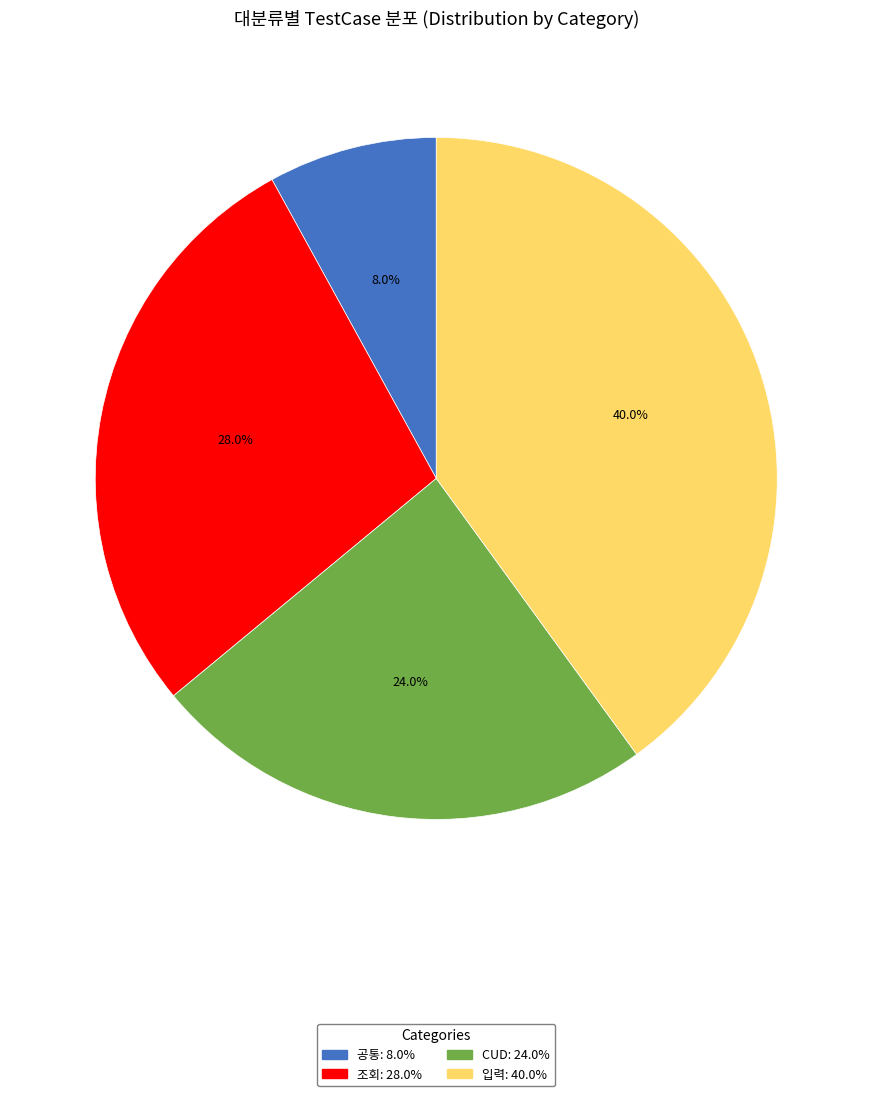

Approximately how many times larger is the value at 조회 compared to CUD?

1.2